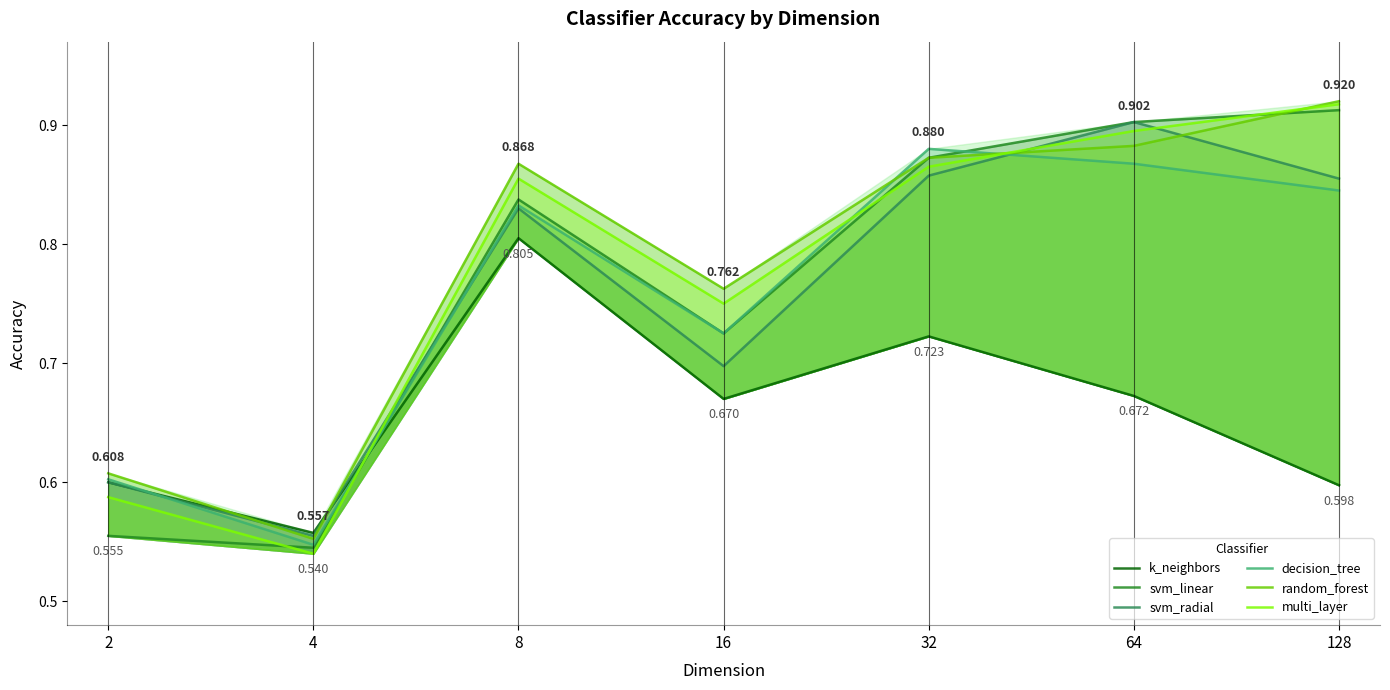

Reading left to right, list all the values displayed in this chart.

k_neighbors: 2=0.6	4=0.6	8=0.8	16=0.7	32=0.7	64=0.7	128=0.6
svm_linear: 2=0.6	4=0.5	8=0.8	16=0.7	32=0.9	64=0.9	128=0.9
svm_radial: 2=0.6	4=0.6	8=0.8	16=0.7	32=0.9	64=0.9	128=0.9
decision_tree: 2=0.6	4=0.5	8=0.8	16=0.7	32=0.9	64=0.9	128=0.8
random_forest: 2=0.6	4=0.6	8=0.9	16=0.8	32=0.9	64=0.9	128=0.9
multi_layer: 2=0.6	4=0.5	8=0.9	16=0.8	32=0.9	64=0.9	128=0.9